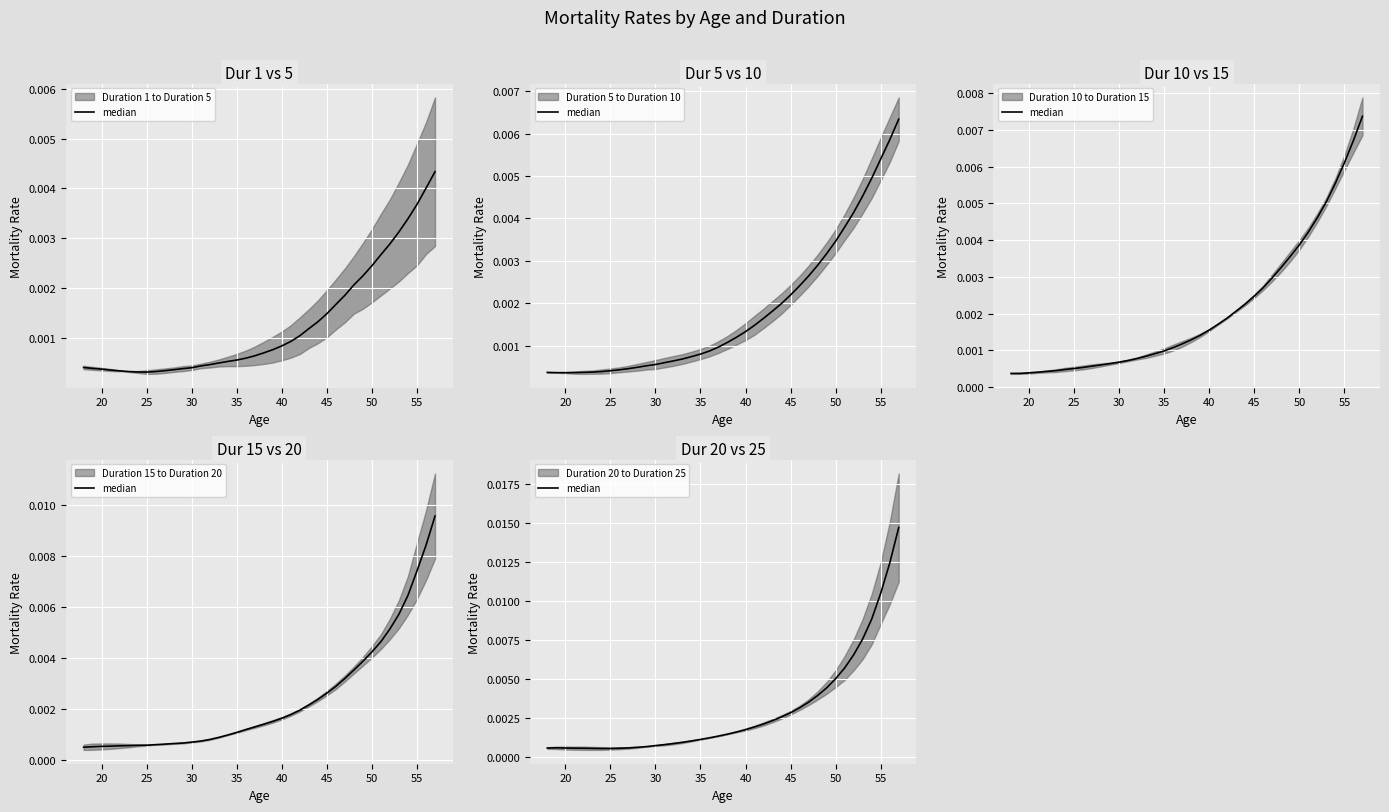

How many data points does each series have?

40